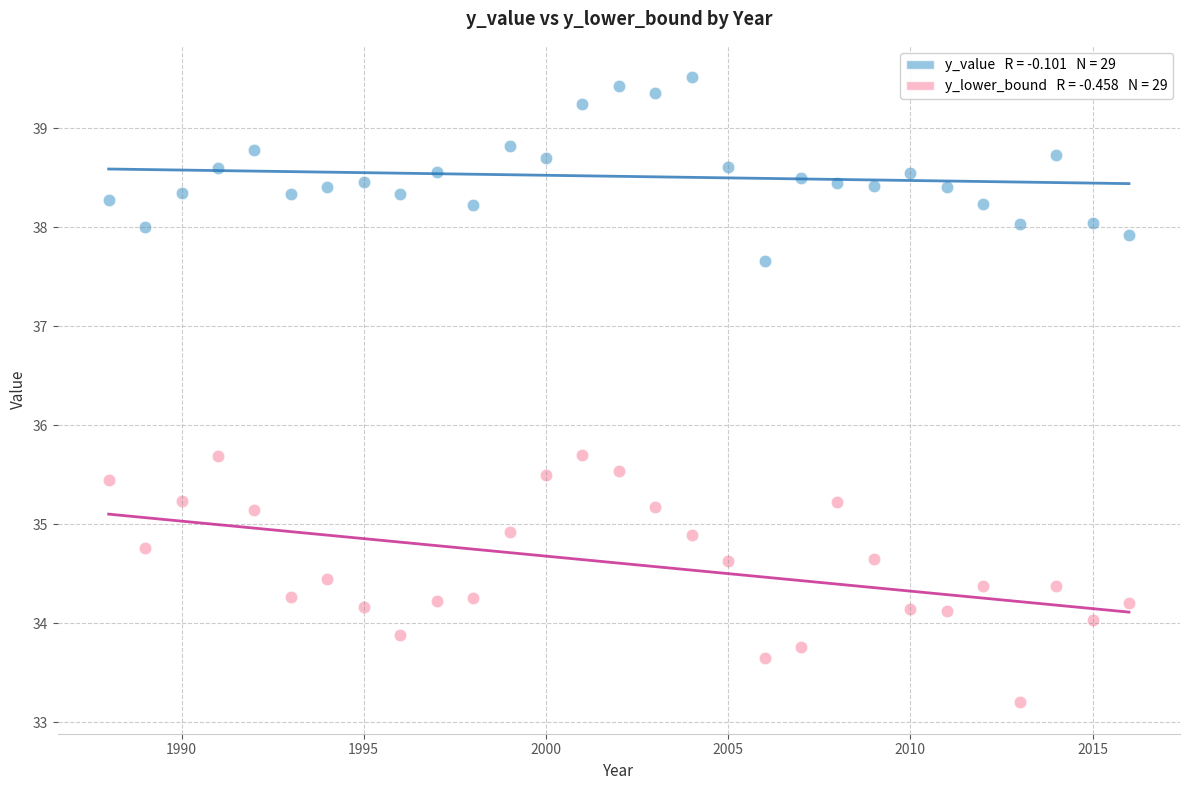

Across all data points, what is the range of X values (max minus min)?

28.0